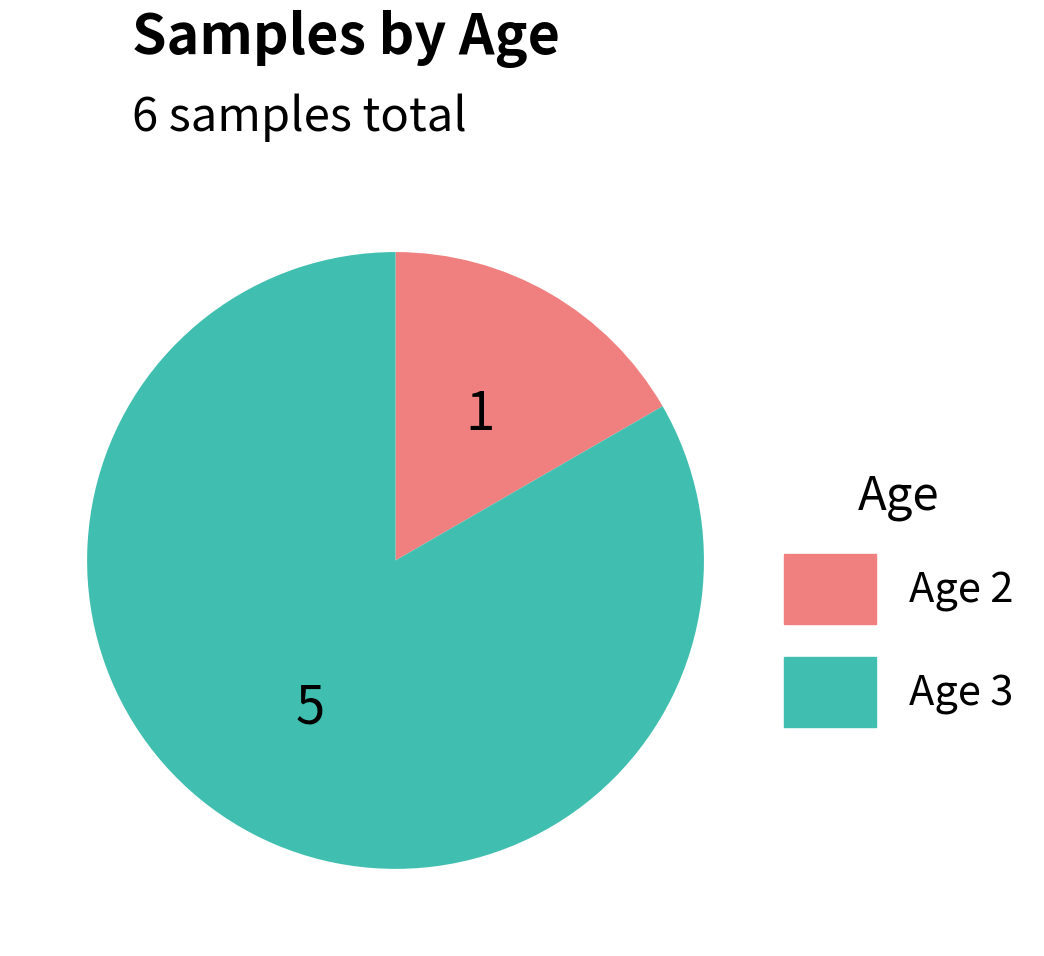

True or false: Age 3 accounts for 73% of the total.

False